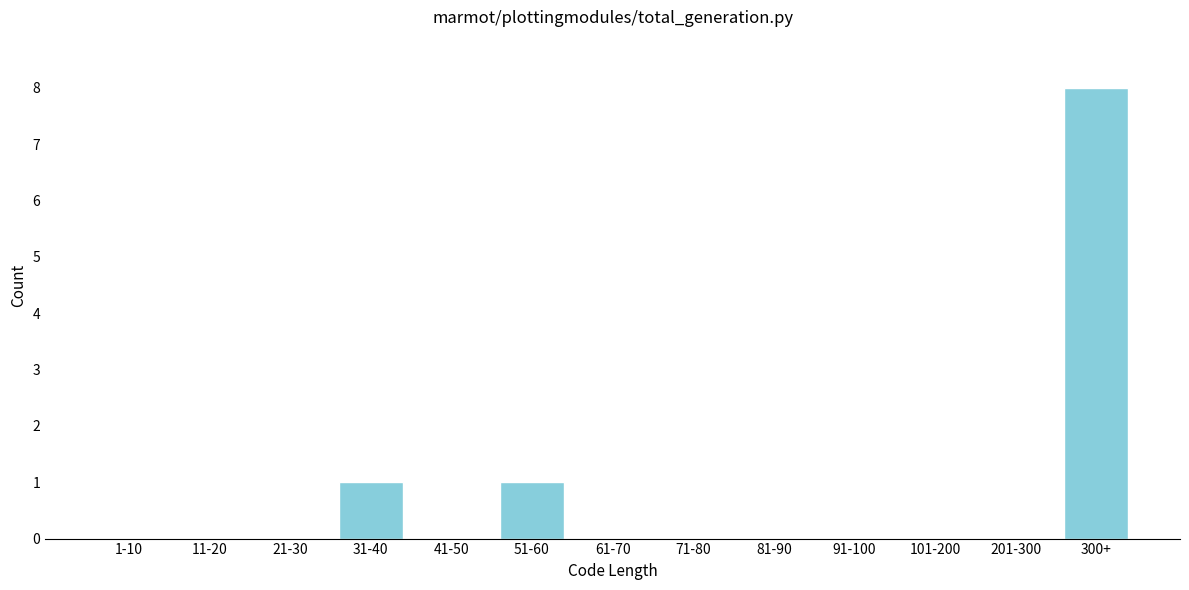

Reading left to right, what are all the values shown in this chart?

1-10=0	11-20=0	21-30=0	31-40=1	41-50=0	51-60=1	61-70=0	71-80=0	81-90=0	91-100=0	101-200=0	201-300=0	300+=8